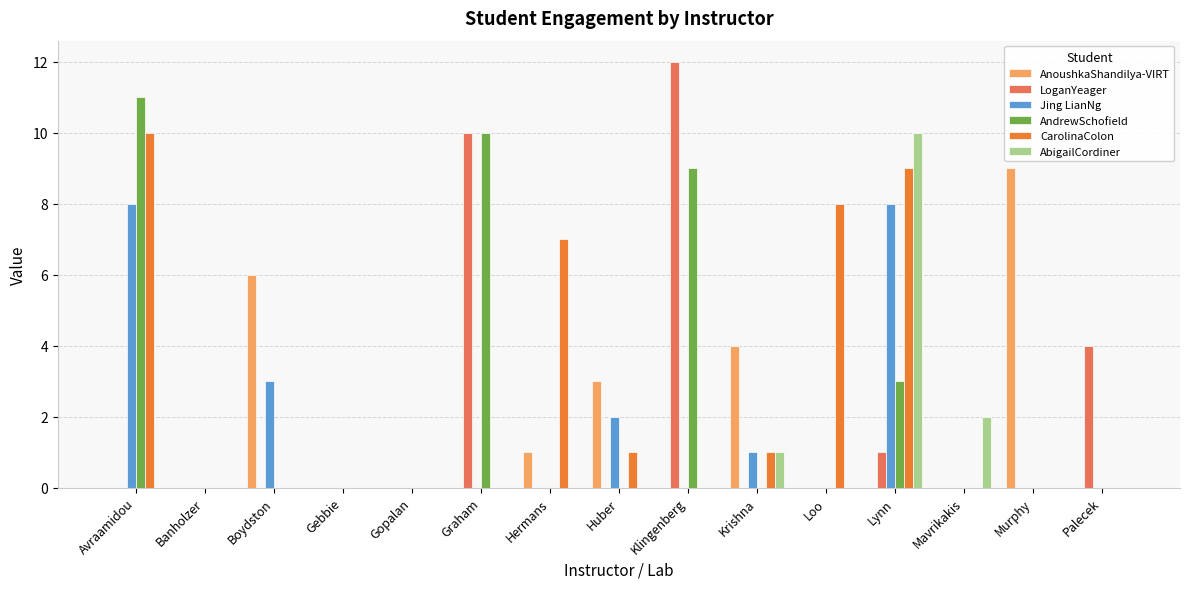

The value of AnoushkaShandilya-VIRT at Loo is -5. True or false?

False